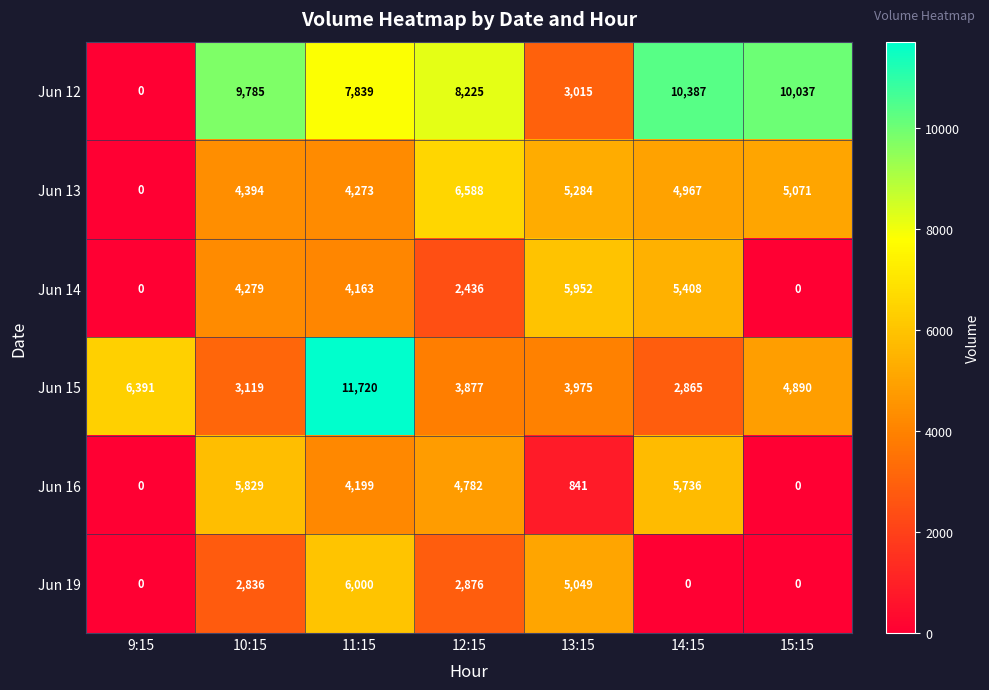

What is the total value across all series at 12:15?

28784